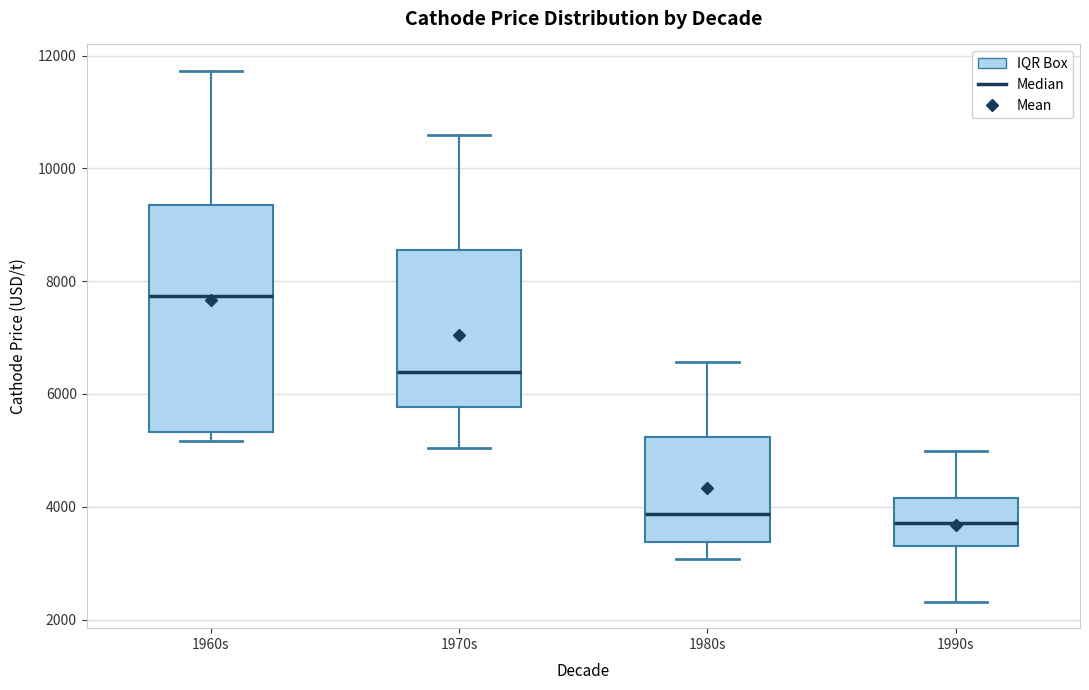

Where is the upper edge of the box for 1960s on the y-axis? The values are not printed on the chart, so give them approximately, as read against the axis.

9400